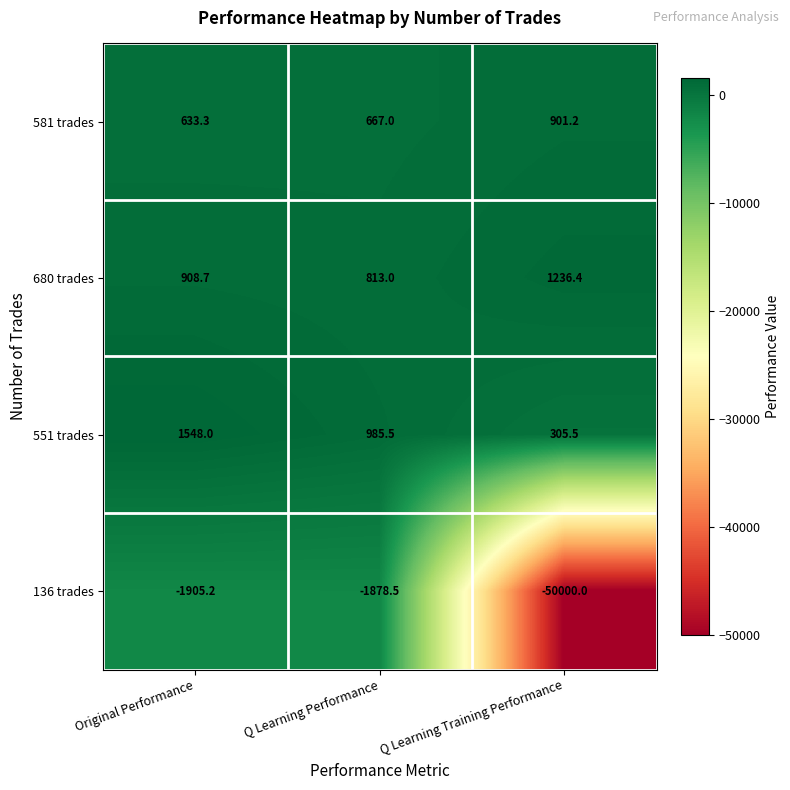

Which series has the widest spread of values?

136 trades